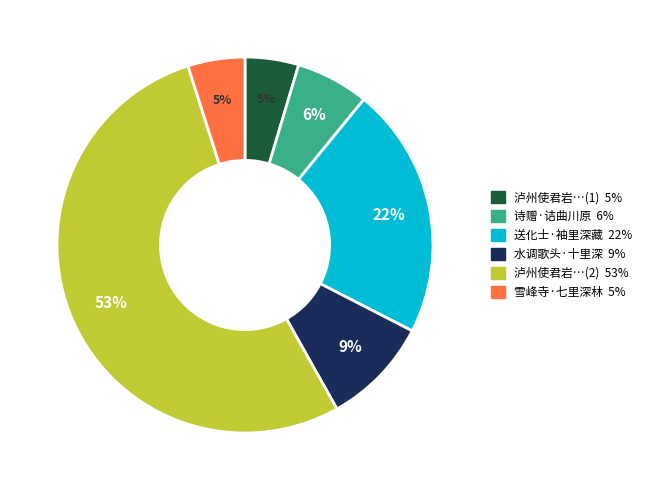

To the nearest percent, what is the average slice percentage?

17%